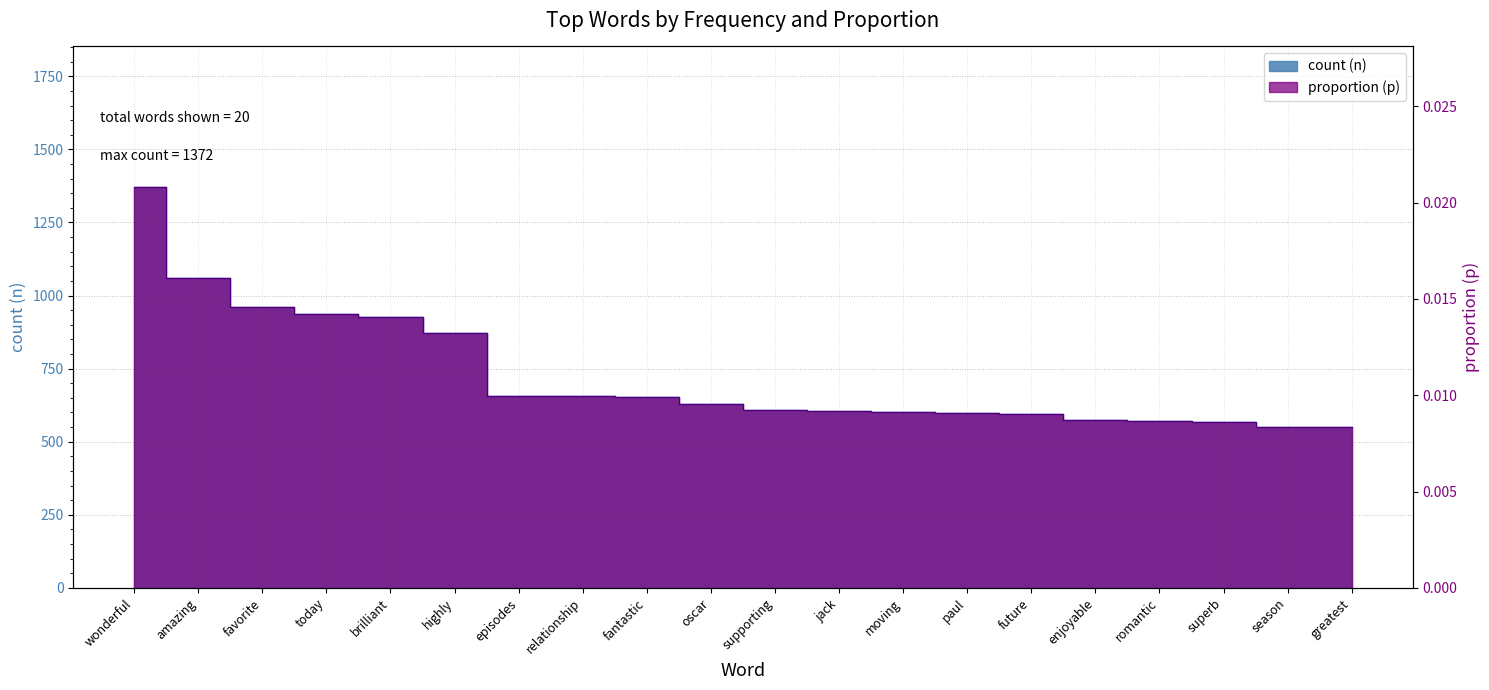

Between enjoyable and supporting, which is larger?

supporting